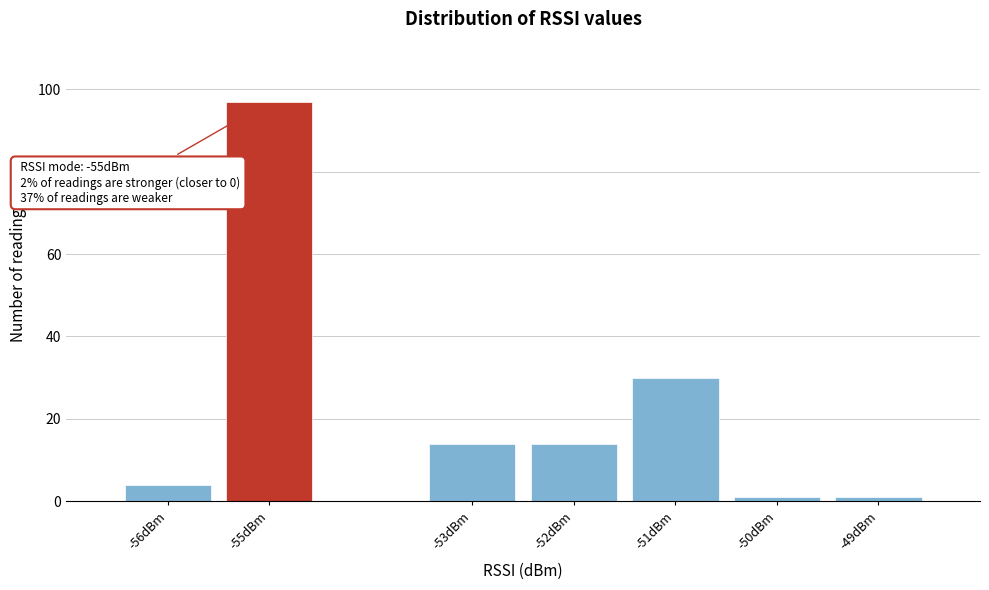

Over which range of the x-axis is the bar tallest?

-55.5 to -54.5